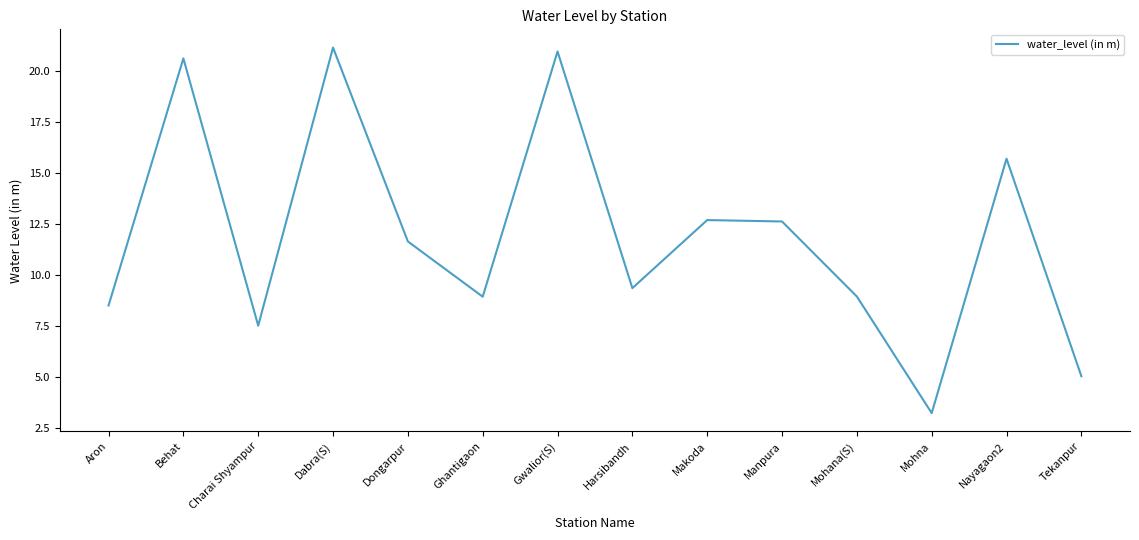

What is the change in value from Aron to Behat?

+12.1